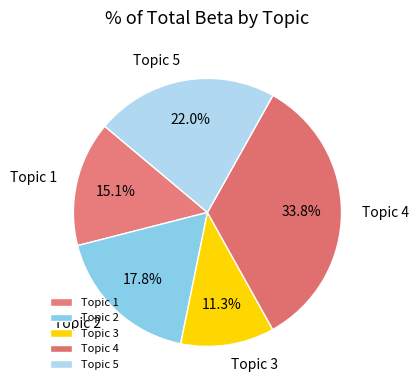

Is it true that Topic 2 is 35% of the pie?

False